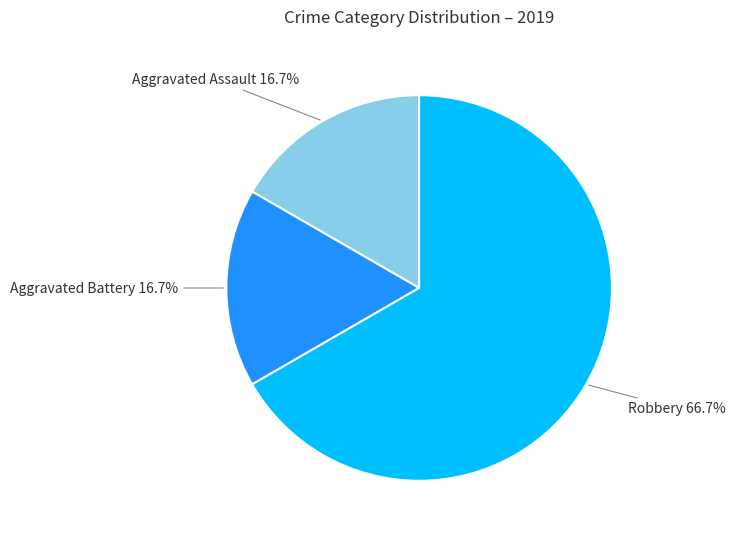

Which category accounts for the majority?

Robbery